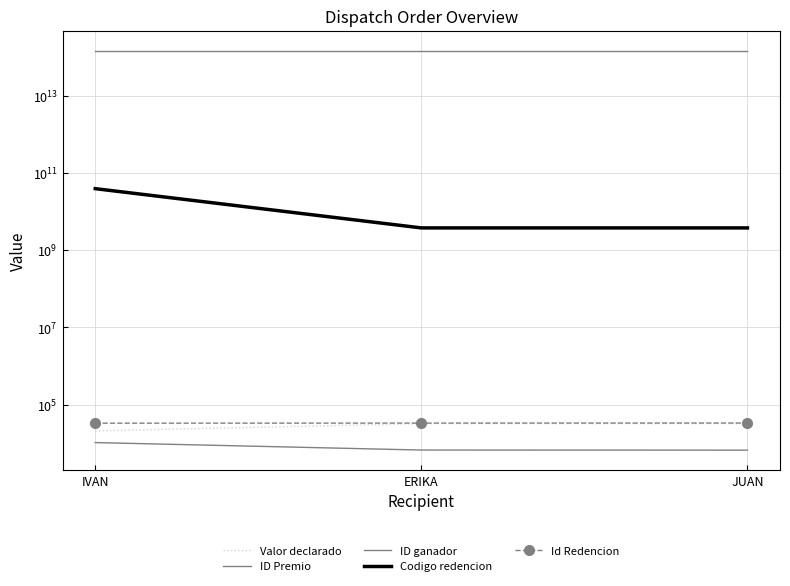

What is the difference between the highest and lowest values at IVAN?

145876022722708